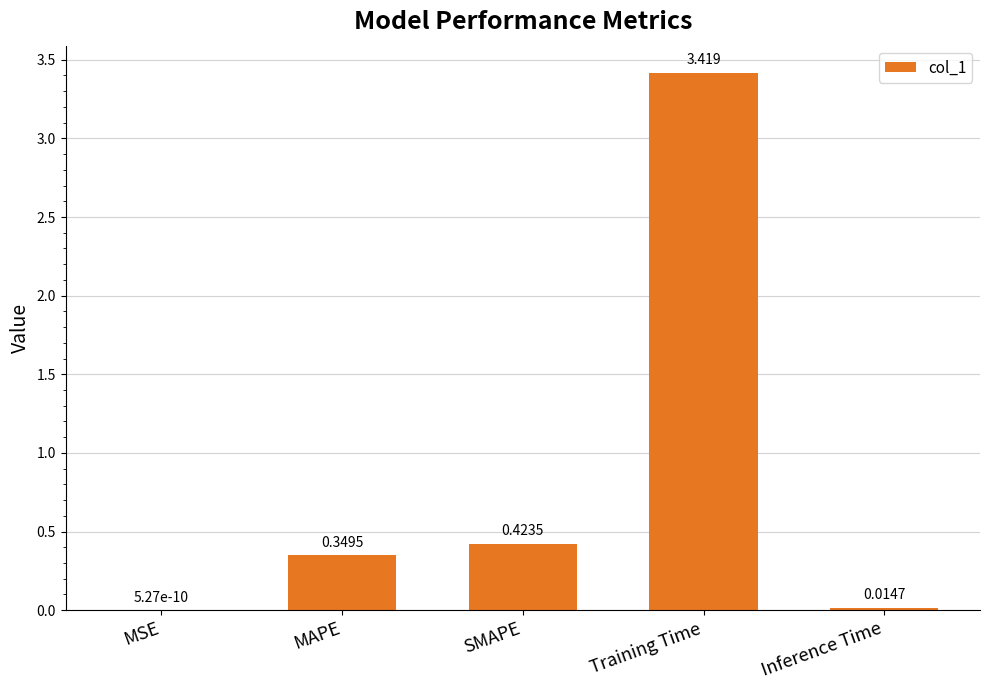

At which category does the chart reach its peak across all series?

Training Time